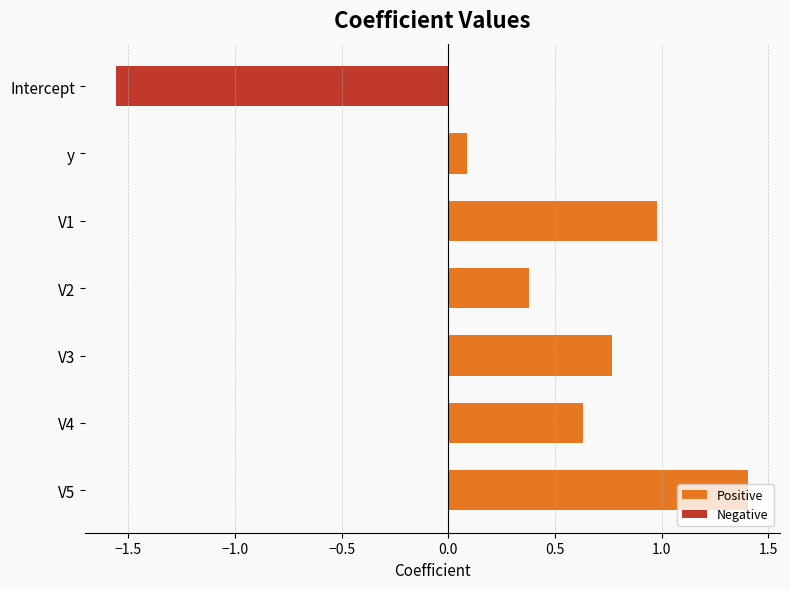

At which label is the value closest to 0?

y